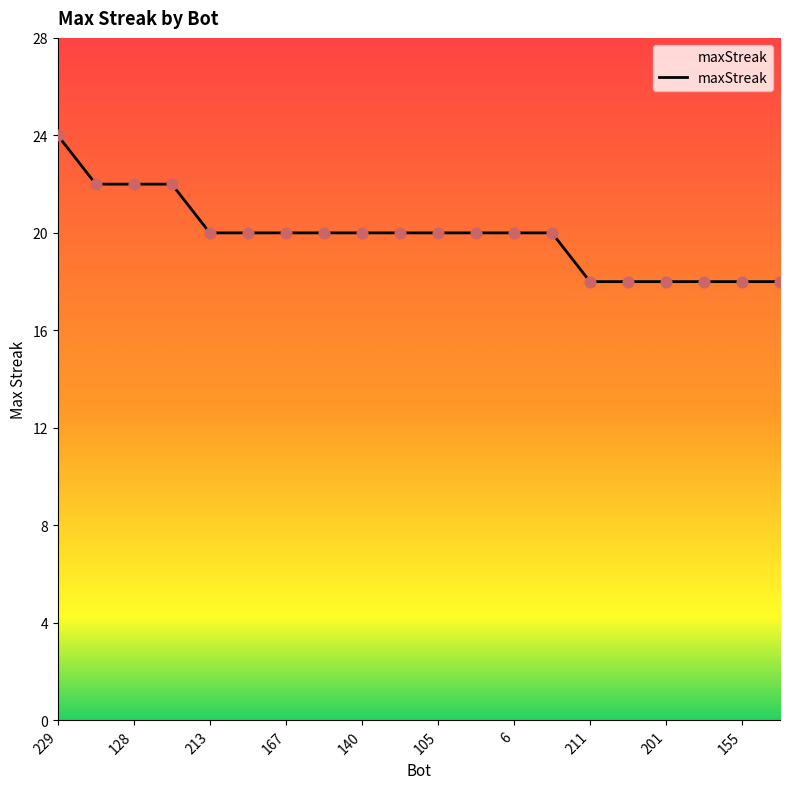

What is the maximum value shown in the chart?

24